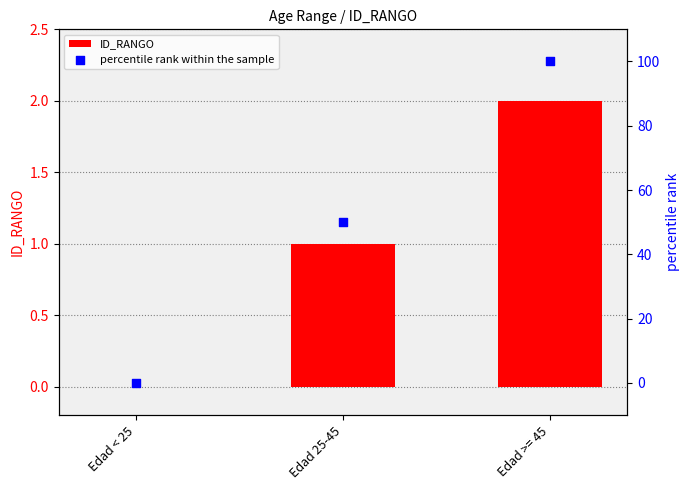

What are all the series names shown in the legend?

ID_RANGO, percentile rank within the sample